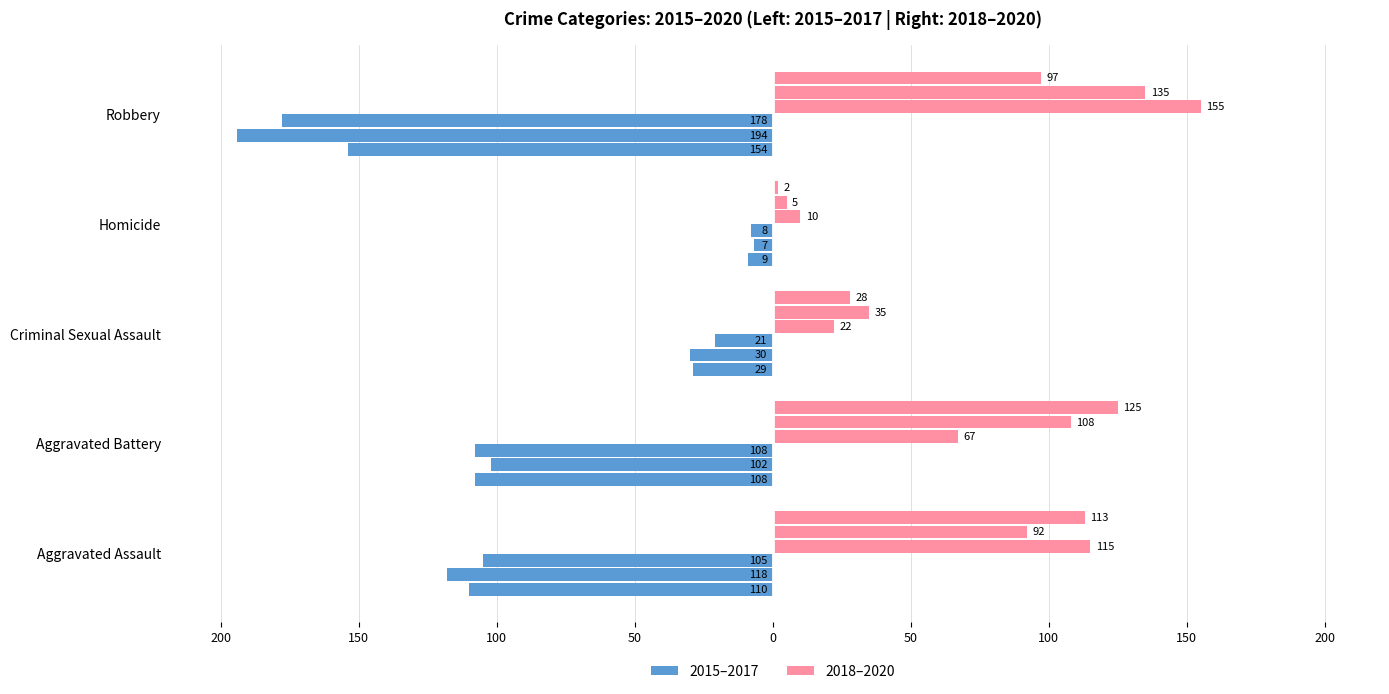

Reading left to right, what are all the values shown in this chart?

2015: Aggravated Assault=-110	Aggravated Battery=-108	Criminal Sexual Assault=-29	Homicide=-9	Robbery=-154
2016: Aggravated Assault=-118	Aggravated Battery=-102	Criminal Sexual Assault=-30	Homicide=-7	Robbery=-194
2017: Aggravated Assault=-105	Aggravated Battery=-108	Criminal Sexual Assault=-21	Homicide=-8	Robbery=-178
2018: Aggravated Assault=115	Aggravated Battery=67	Criminal Sexual Assault=22	Homicide=10	Robbery=155
2019: Aggravated Assault=92	Aggravated Battery=108	Criminal Sexual Assault=35	Homicide=5	Robbery=135
2020: Aggravated Assault=113	Aggravated Battery=125	Criminal Sexual Assault=28	Homicide=2	Robbery=97